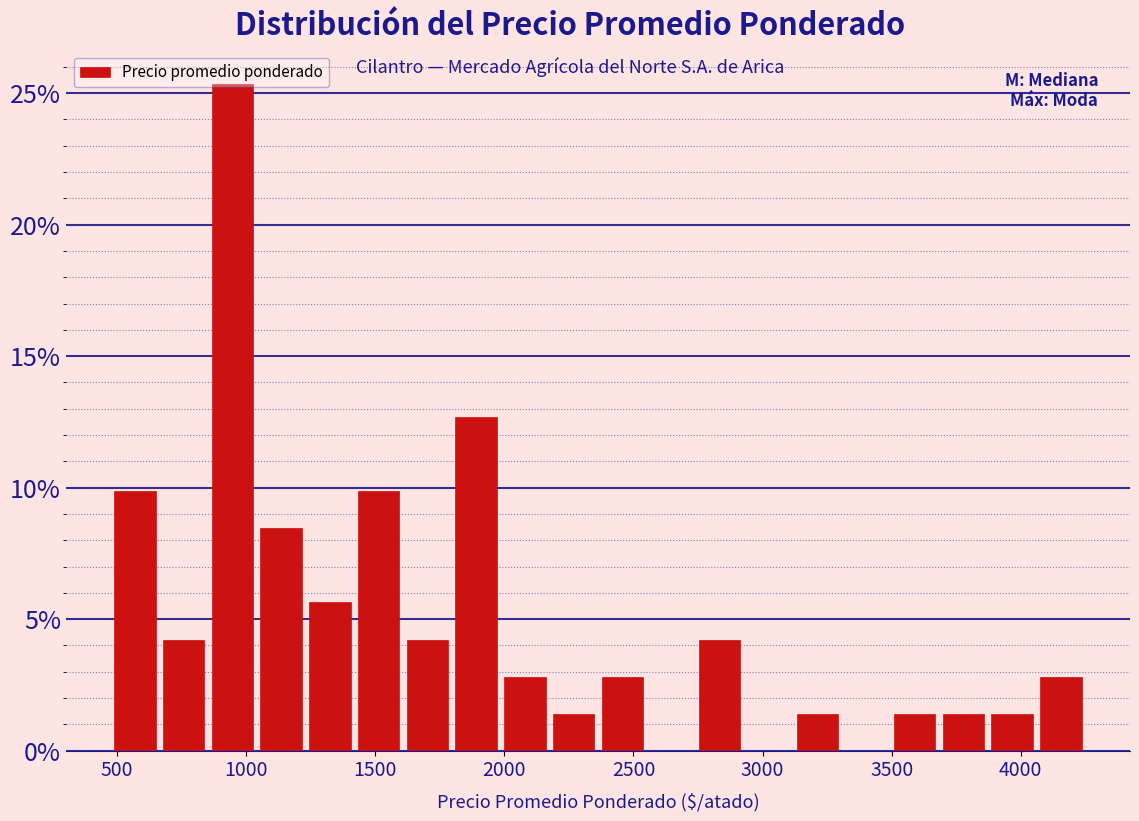

Read against the x-axis, roughly where is the centre of the tallest bar?

950